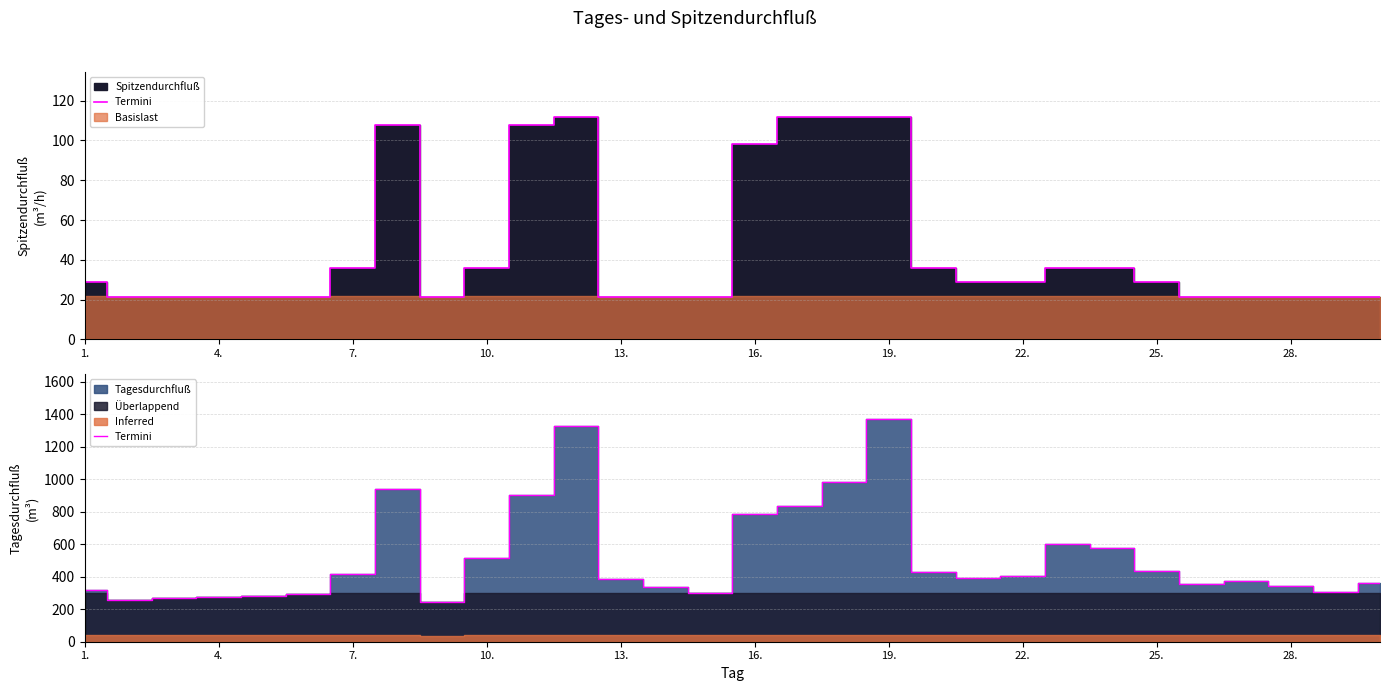

Which category has the highest value across all series?

19.